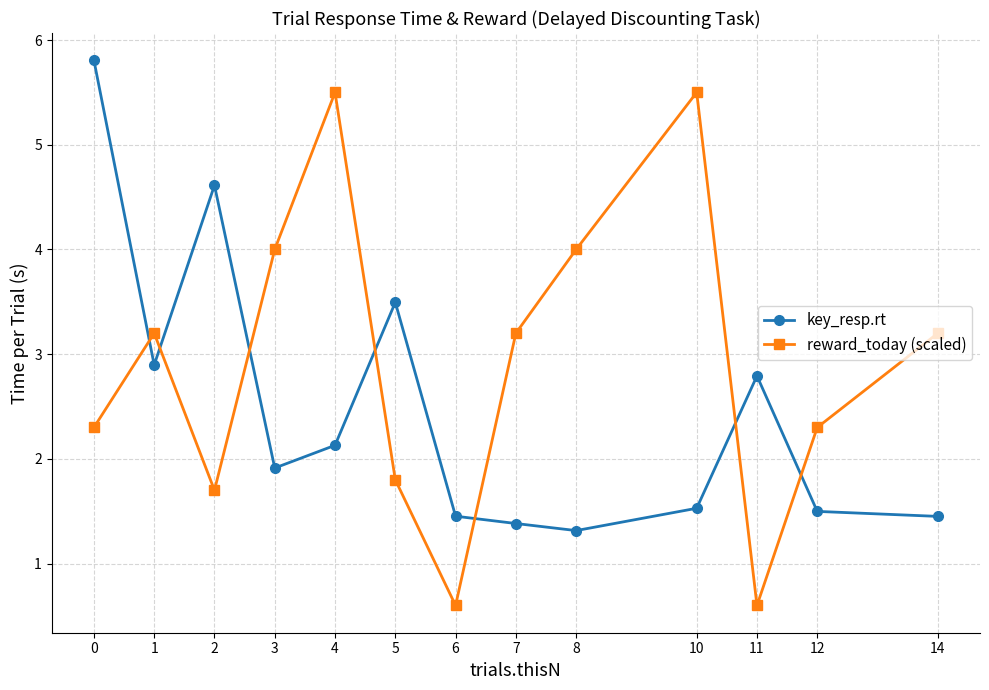

At 3, list the series in order from largest to smallest.

reward_today (scaled), key_resp.rt